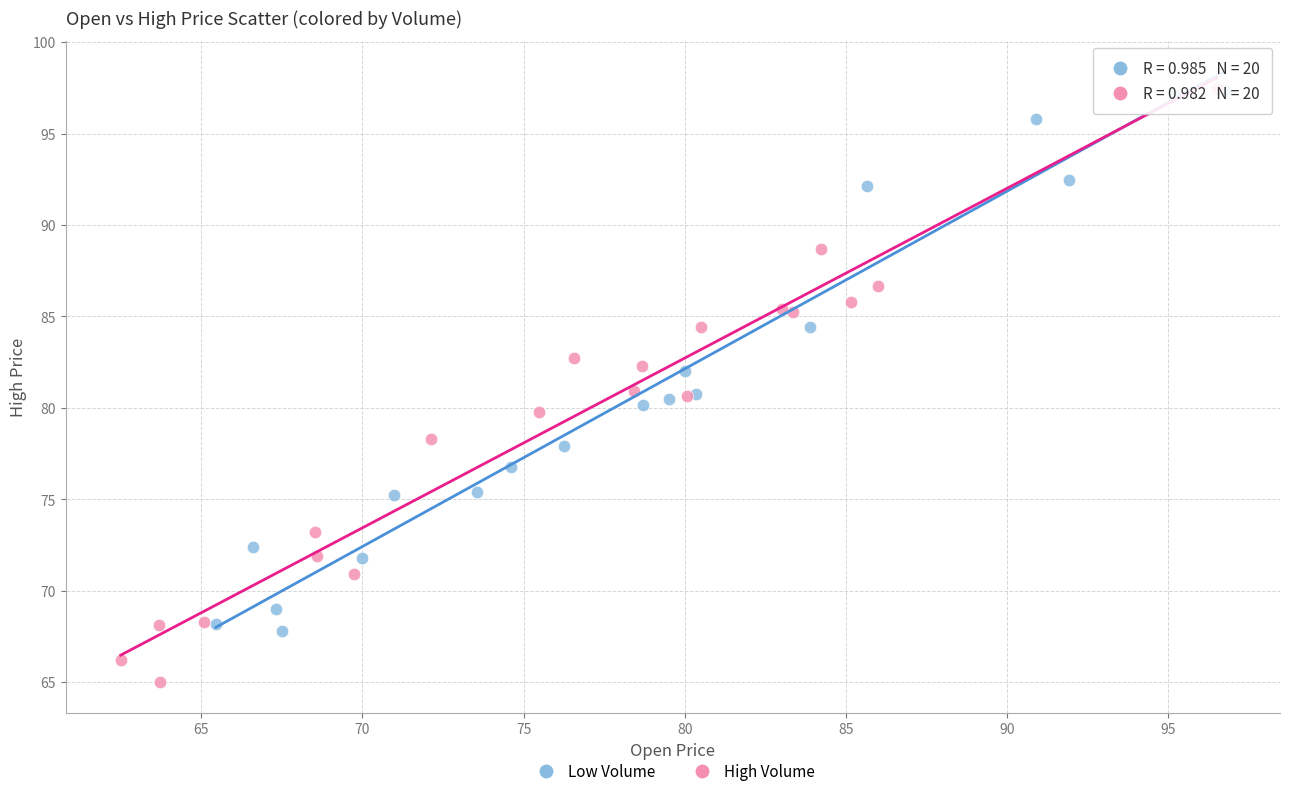

Which series contains the lowest Y value?

High Volume